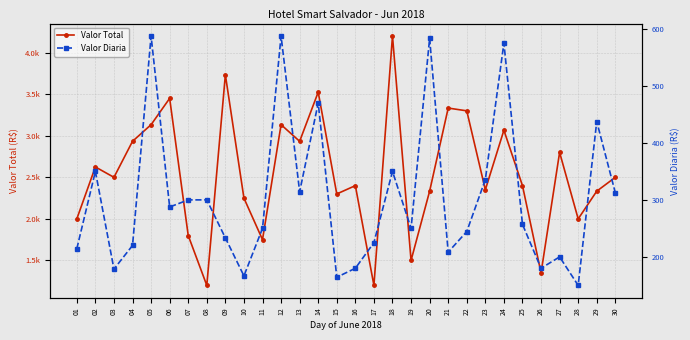

Which has a higher value, 16 or 15?

16